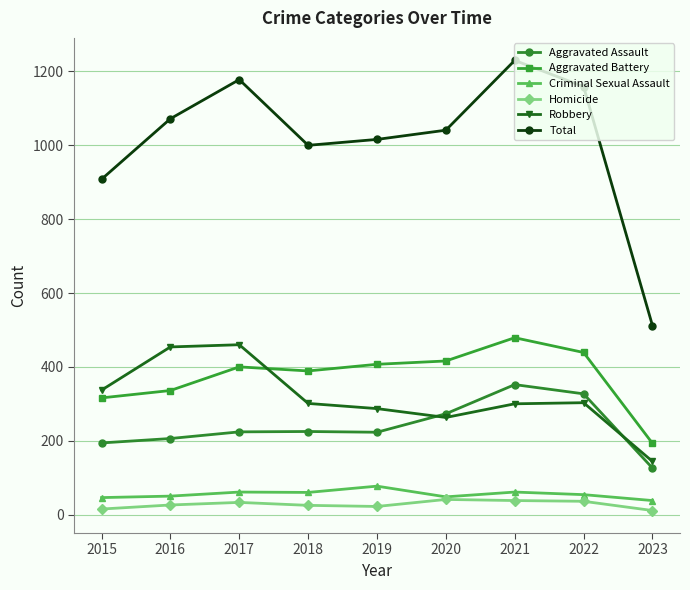

Rank the series at 2022 from highest to lowest value.

Total, Aggravated Battery, Aggravated Assault, Robbery, Criminal Sexual Assault, Homicide